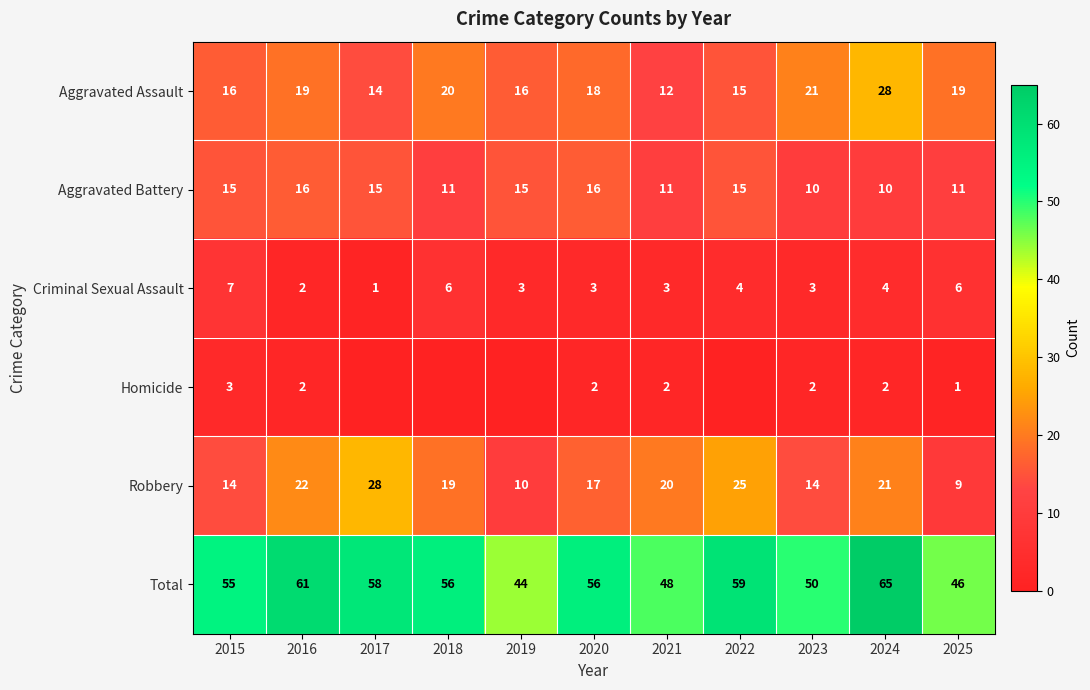

What is the total value across all series at 2018?

112